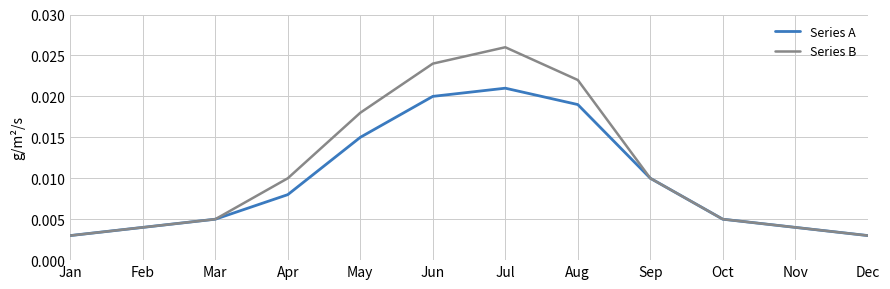

What is the sum of all Series B values?

0.1